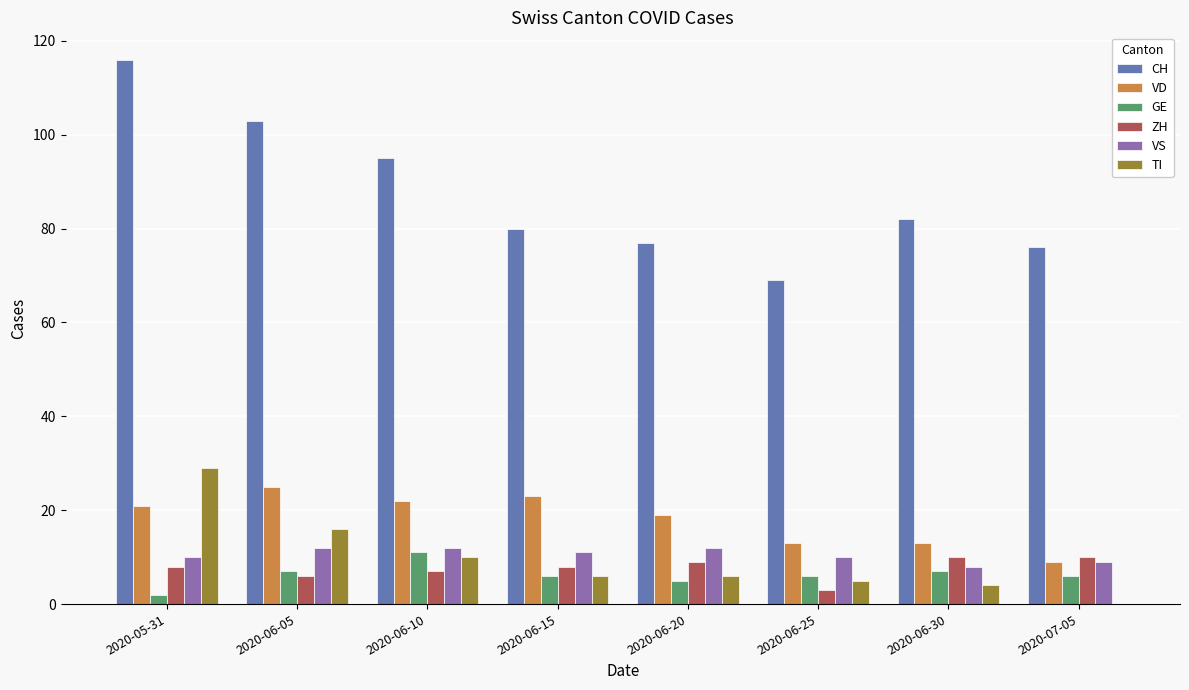

At which category is the sum across all series the highest?

2020-05-31